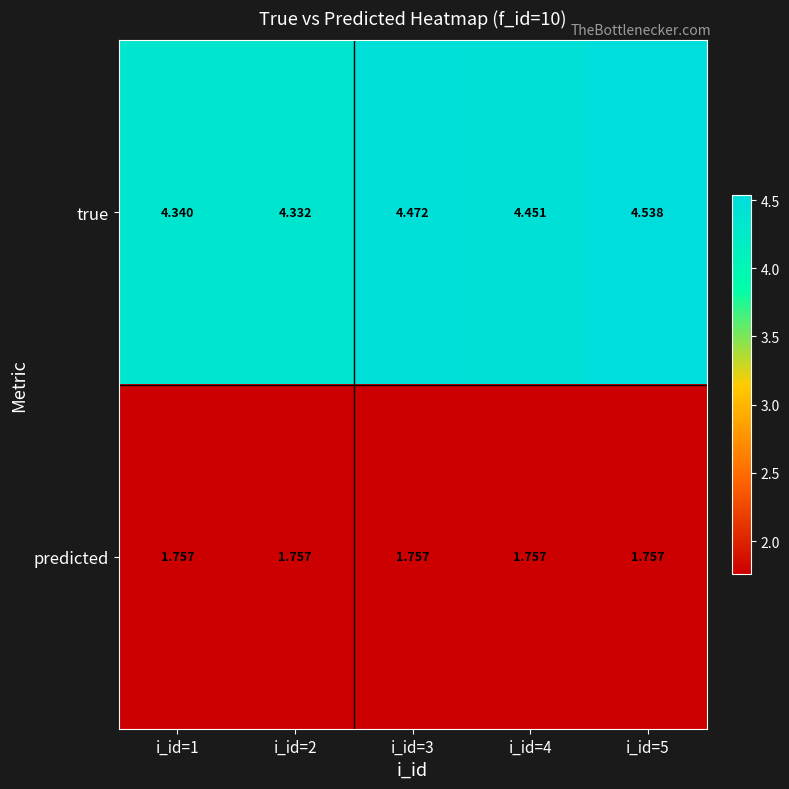

Which series has the widest spread of values?

true